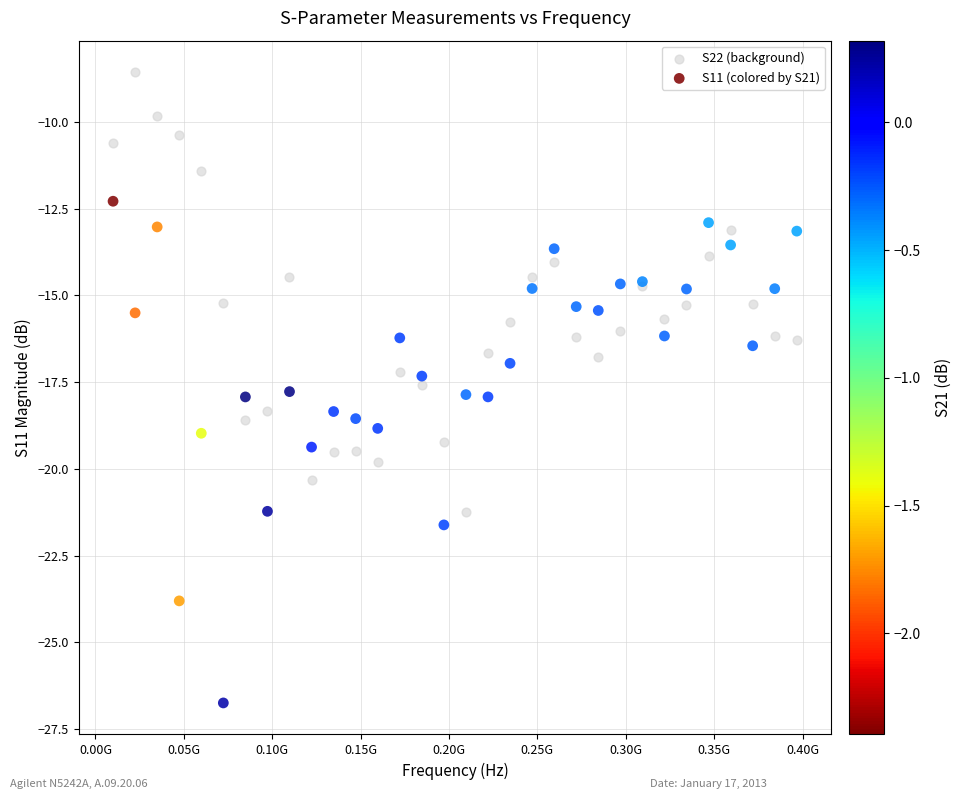

What are all the series names shown in the legend?

S22 (background), S11 (colored by S21)